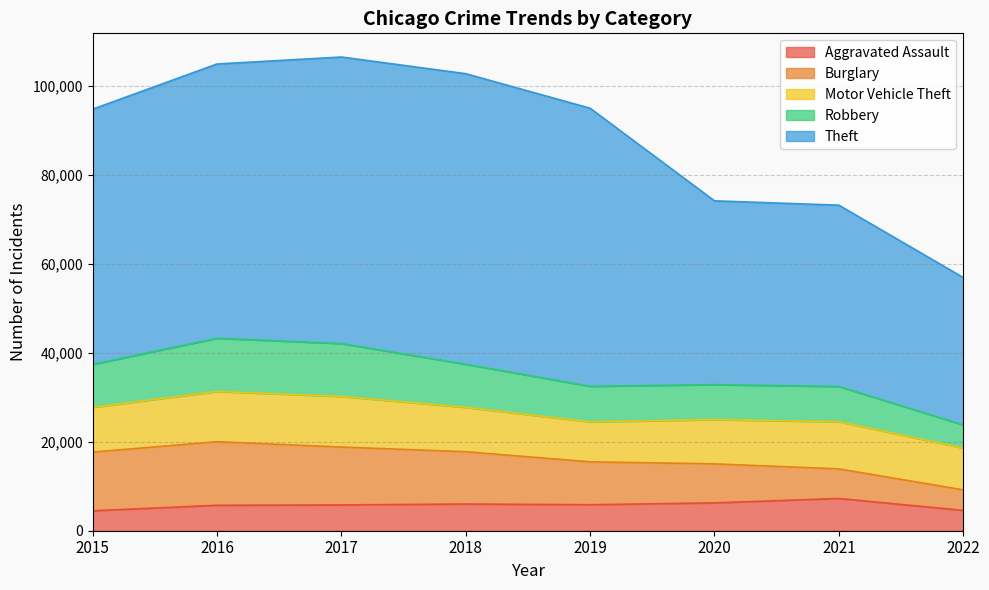

List the series in order of their peak value, lowest first.

Aggravated Assault, Motor Vehicle Theft, Robbery, Burglary, Theft